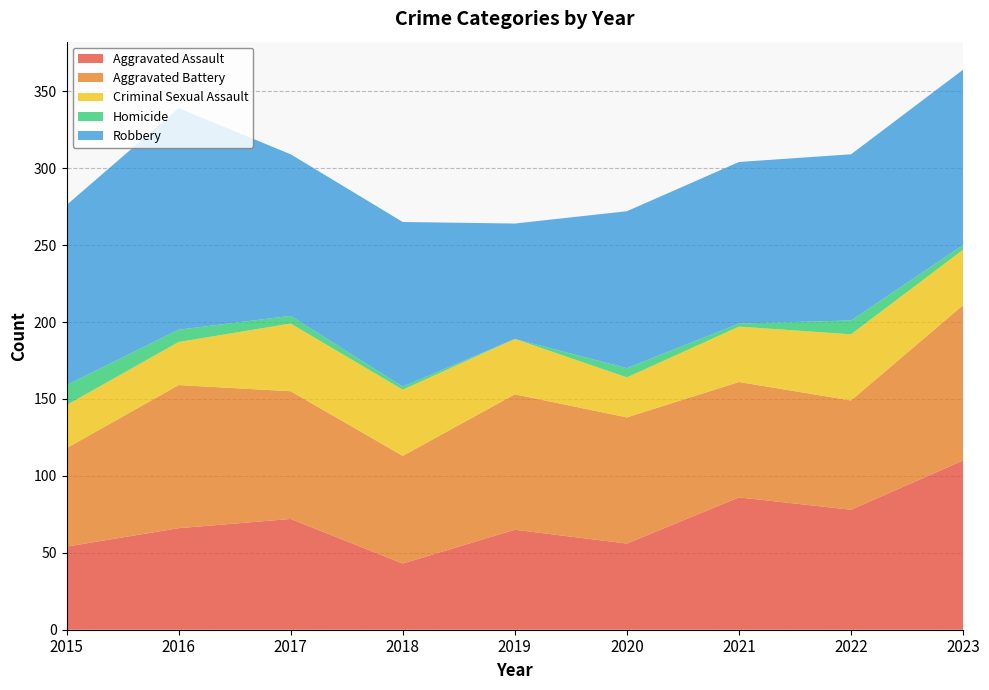

Reading left to right, extract all data points from this chart.

Aggravated Assault: 2015=54	2016=66	2017=72	2018=43	2019=65	2020=56	2021=86	2022=78	2023=110
Aggravated Battery: 2015=64	2016=93	2017=83	2018=70	2019=88	2020=82	2021=75	2022=71	2023=101
Criminal Sexual Assault: 2015=28	2016=28	2017=44	2018=43	2019=36	2020=26	2021=36	2022=43	2023=36
Homicide: 2015=13	2016=8	2017=5	2018=2	2019=0	2020=6	2021=2	2022=9	2023=3
Robbery: 2015=117	2016=144	2017=105	2018=107	2019=75	2020=102	2021=105	2022=108	2023=114